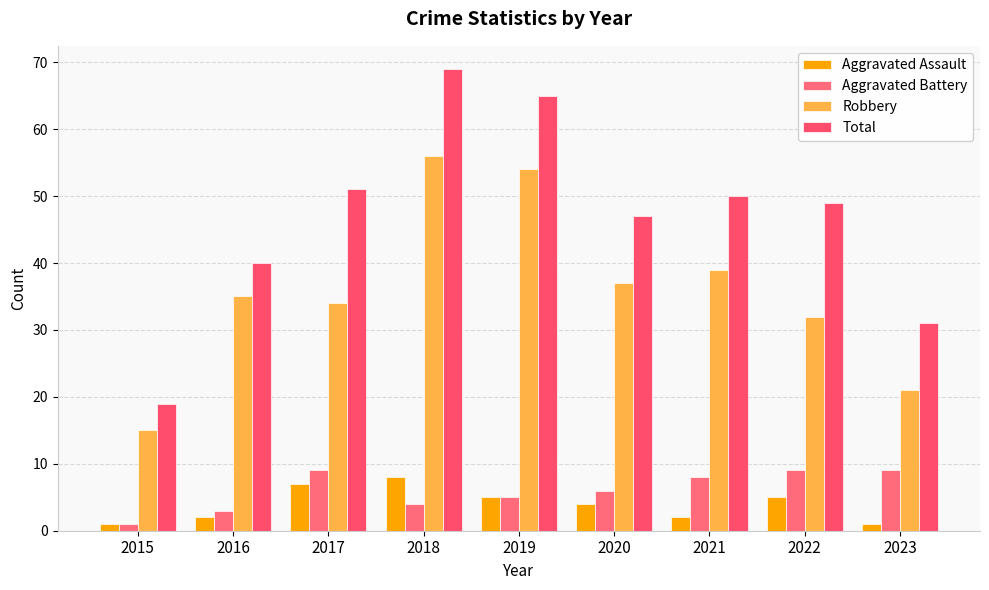

At how many categories does at least one series exceed 12?

9